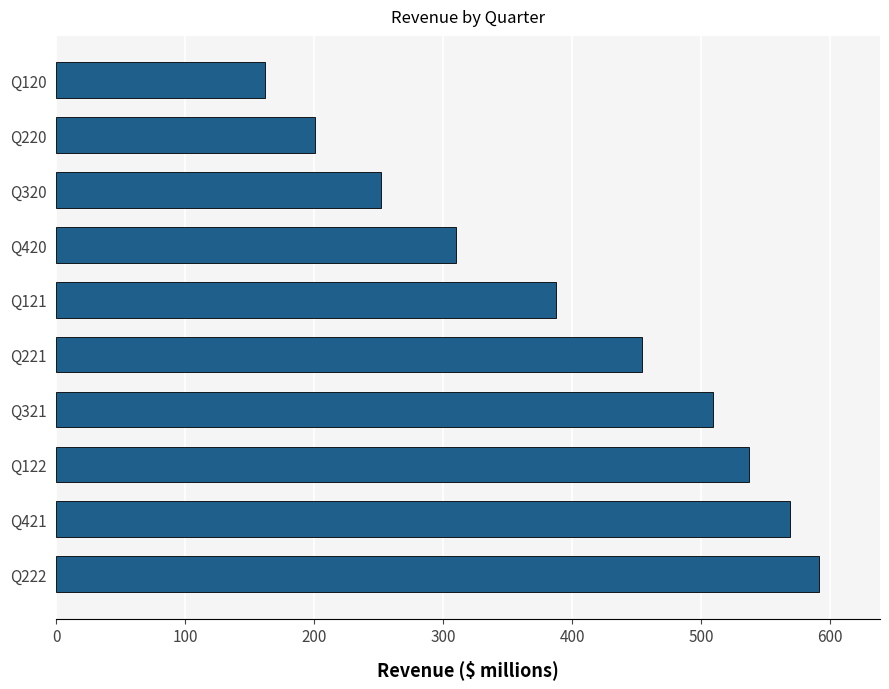

What is the ratio of the value at Q221 to the value at Q420?

1.5